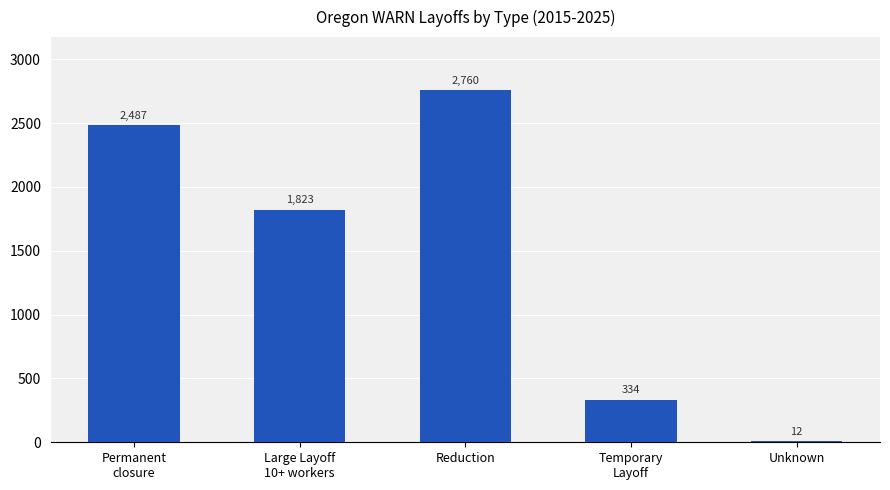

Reading left to right, transcribe all the data shown in this chart.

2487	1823	2760	334	12